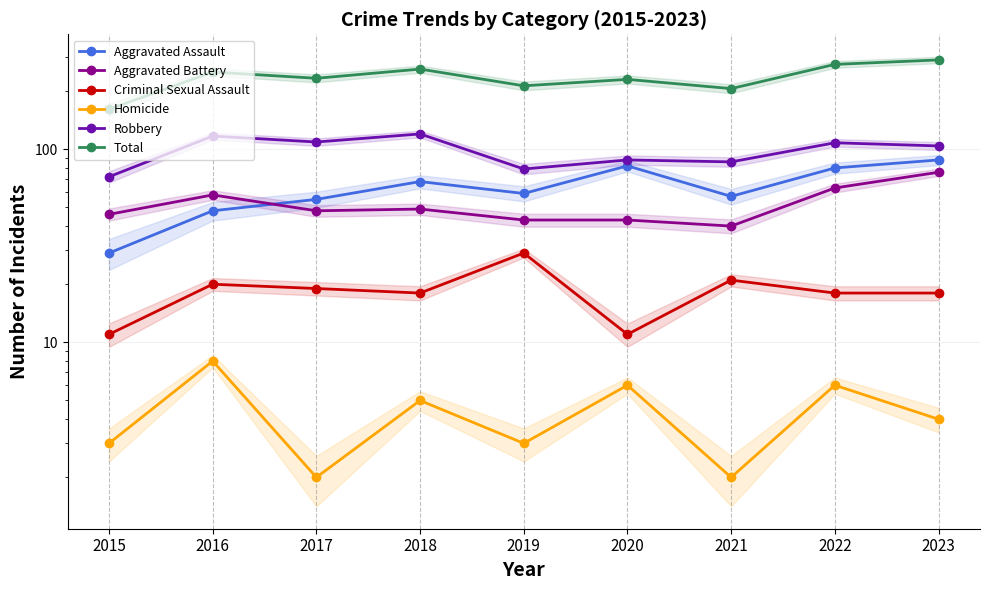

Which series changed the most between 2018 and 2023?

Total